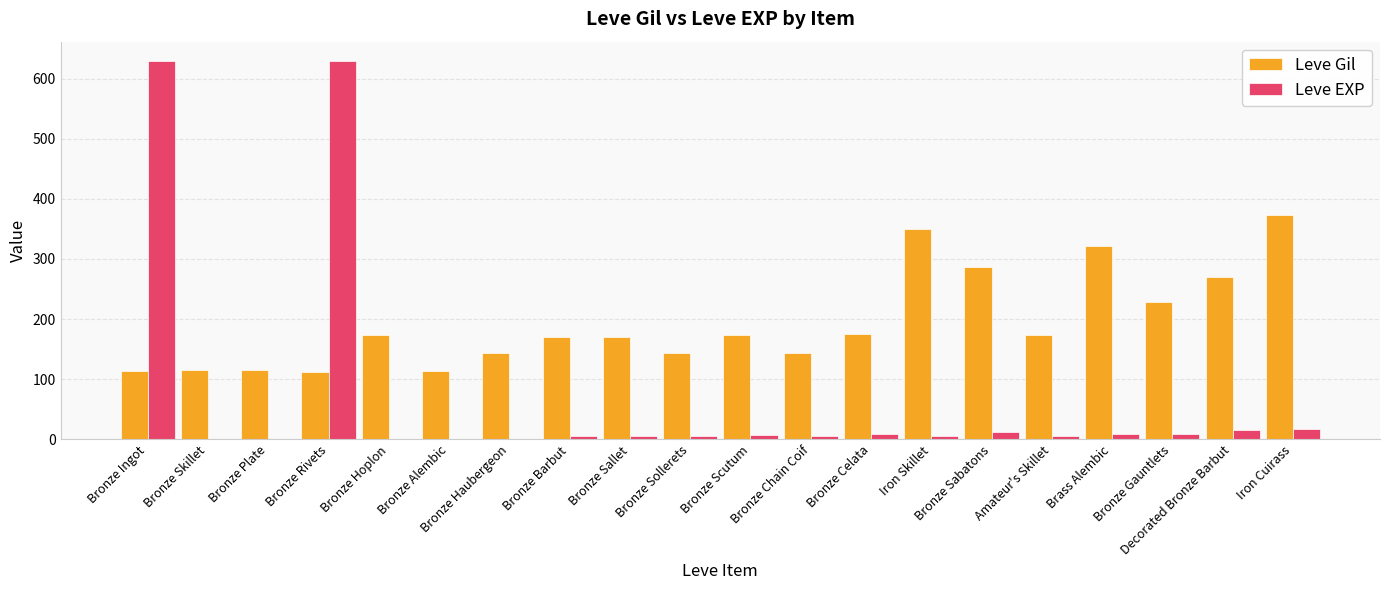

What value does the Leve EXP series have at Bronze Ingot, to the nearest 10?

630